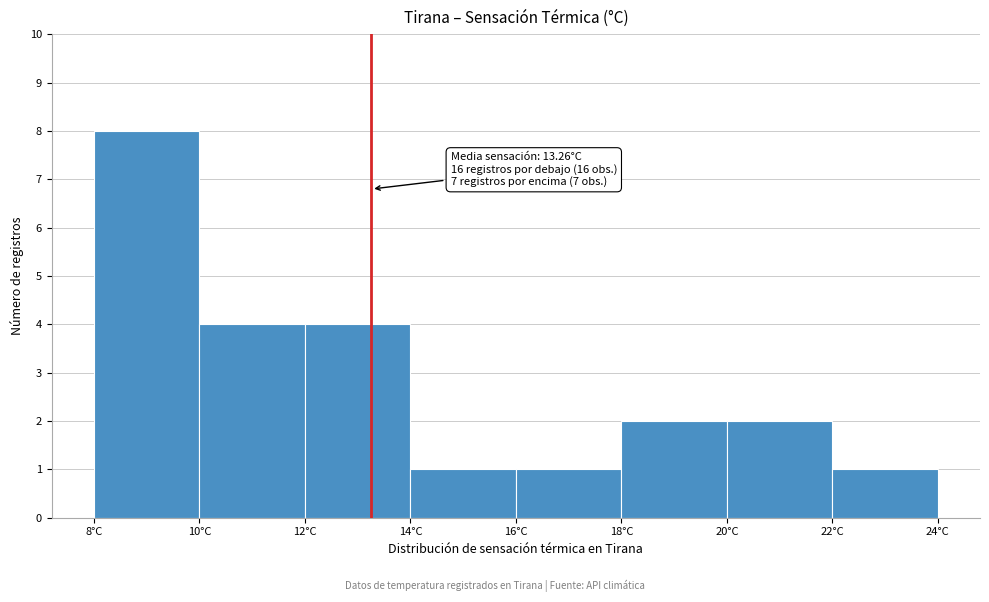

Which range on the x-axis has the tallest bar?

8 to 10